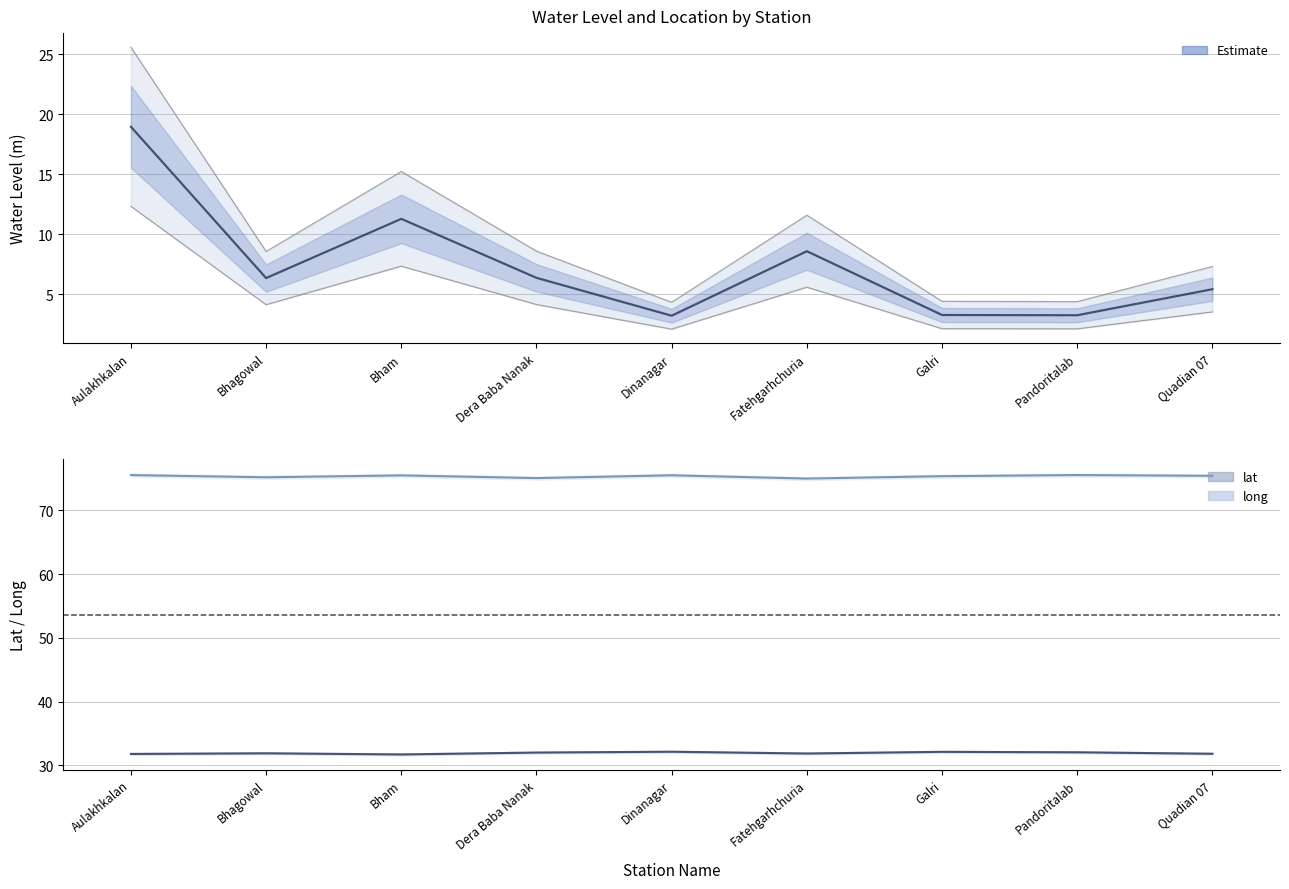

What is the sum of all lat values?

287.4